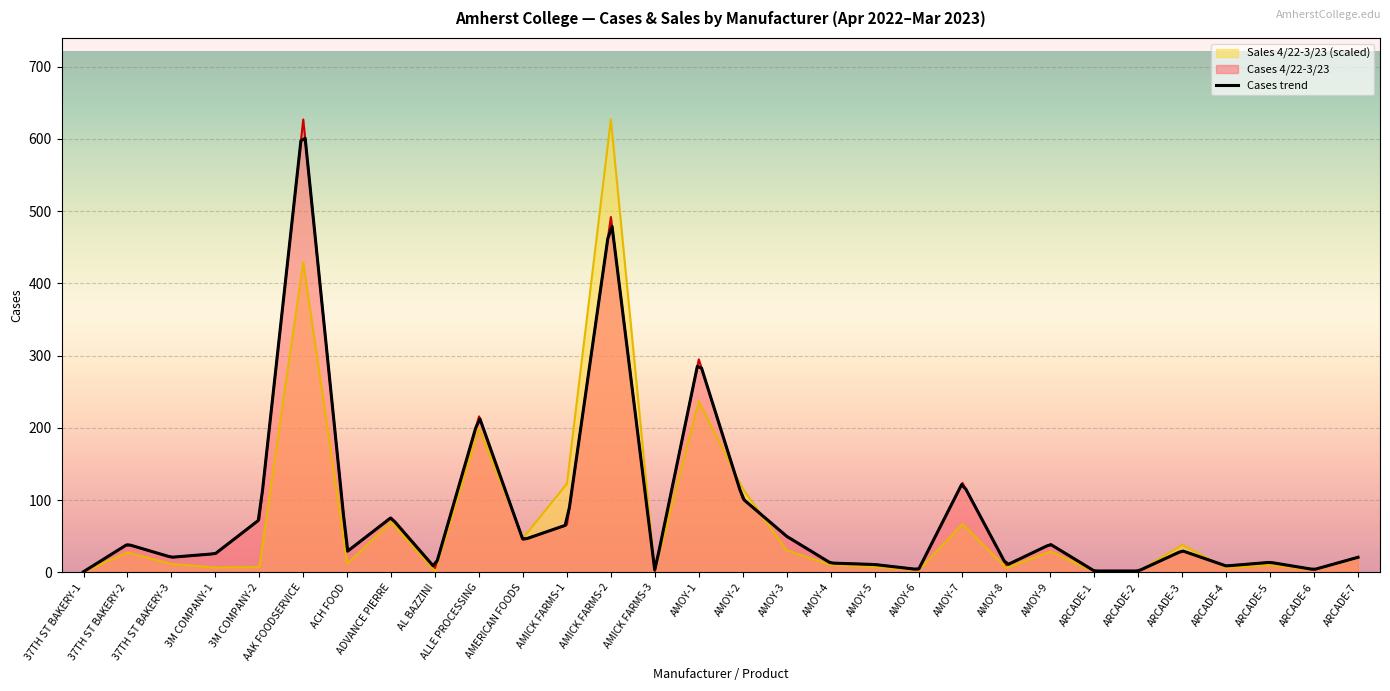

Reading left to right, transcribe all the data shown in this chart.

Cases 4/22-3/23: 37TH ST BAKERY-1=1.0	37TH ST BAKERY-2=39.0	37TH ST BAKERY-3=21.0	3M COMPANY-1=26.0	3M COMPANY-2=73.0	AAK FOODSERVICE=627.0	ACH FOOD=29.0	ADVANCE PIERRE=76.0	AL BAZZINI=6.0	ALLE PROCESSING=216.0	AMERICAN FOODS=45.0	AMICK FARMS-1=66.0	AMICK FARMS-2=492.0	AMICK FARMS-3=2.0	AMOY-1=295.0	AMOY-2=102.0	AMOY-3=50.0	AMOY-4=13.0	AMOY-5=11.0	AMOY-6=4.0	AMOY-7=124.0	AMOY-8=10.0	AMOY-9=39.0	ARCADE-1=2.0	ARCADE-2=2.0	ARCADE-3=30.0	ARCADE-4=9.0	ARCADE-5=14.0	ARCADE-6=4.0	ARCADE-7=21.0
Sales 4/22-3/23: 37TH ST BAKERY-1=0.7	37TH ST BAKERY-2=27.8	37TH ST BAKERY-3=11.8	3M COMPANY-1=6.8	3M COMPANY-2=7.6	AAK FOODSERVICE=429.4	ACH FOOD=12.3	ADVANCE PIERRE=69.3	AL BAZZINI=1.8	ALLE PROCESSING=199.3	AMERICAN FOODS=47.4	AMICK FARMS-1=122.9	AMICK FARMS-2=627.0	AMICK FARMS-3=1.8	AMOY-1=237.0	AMOY-2=115.9	AMOY-3=30.6	AMOY-4=10.6	AMOY-5=7.5	AMOY-6=3.1	AMOY-7=67.1	AMOY-8=6.3	AMOY-9=29.0	ARCADE-1=1.6	ARCADE-2=1.1	ARCADE-3=38.2	ARCADE-4=6.1	ARCADE-5=10.3	ARCADE-6=3.5	ARCADE-7=20.2